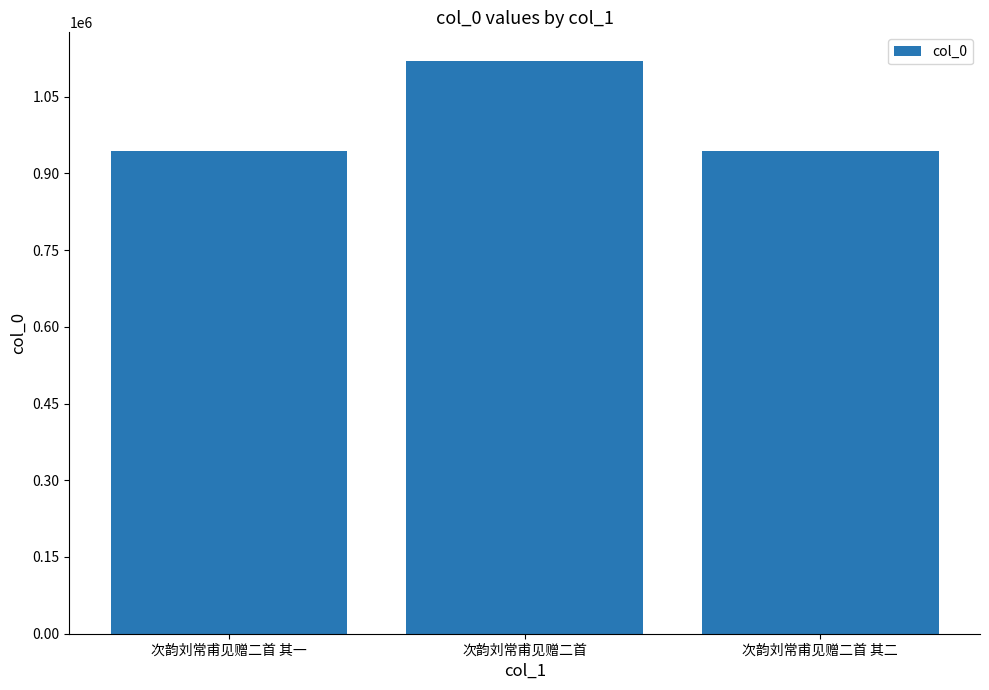

At which category does the chart reach its peak across all series?

次韵刘常甫见赠二首